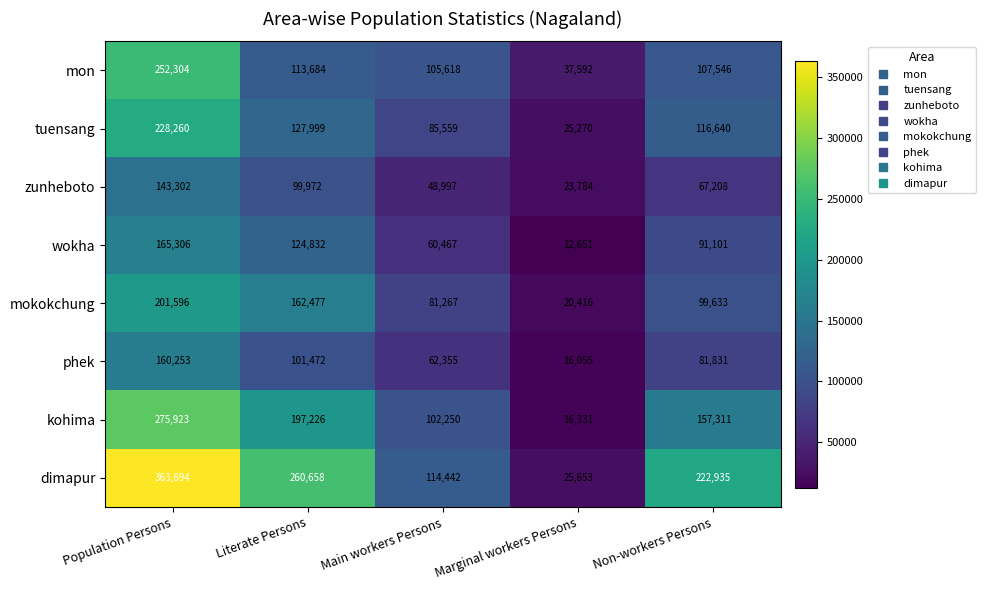

Rank the series by their maximum value, from lowest to highest.

zunheboto, phek, wokha, mokokchung, tuensang, mon, kohima, dimapur